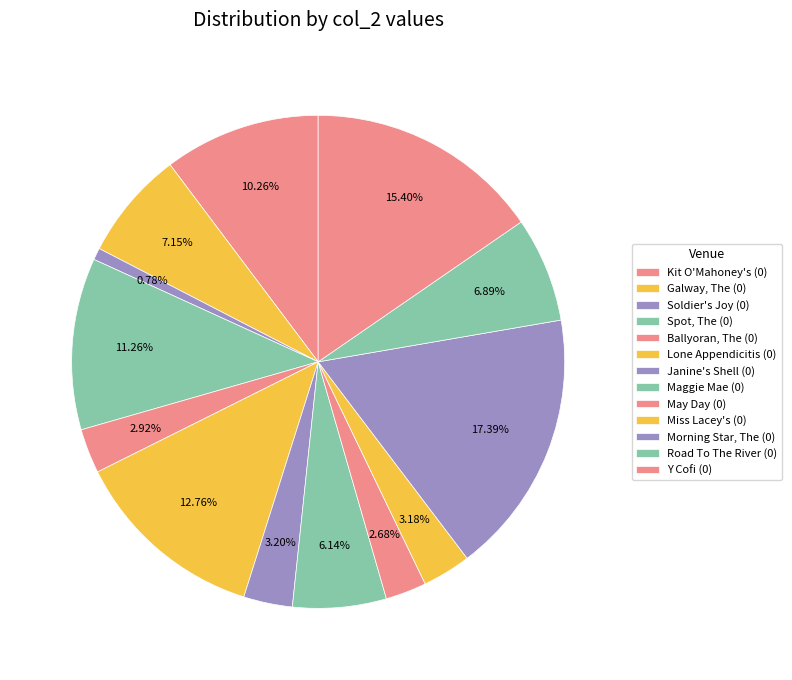

To the nearest percent, what portion does May Day (0) represent?

3%